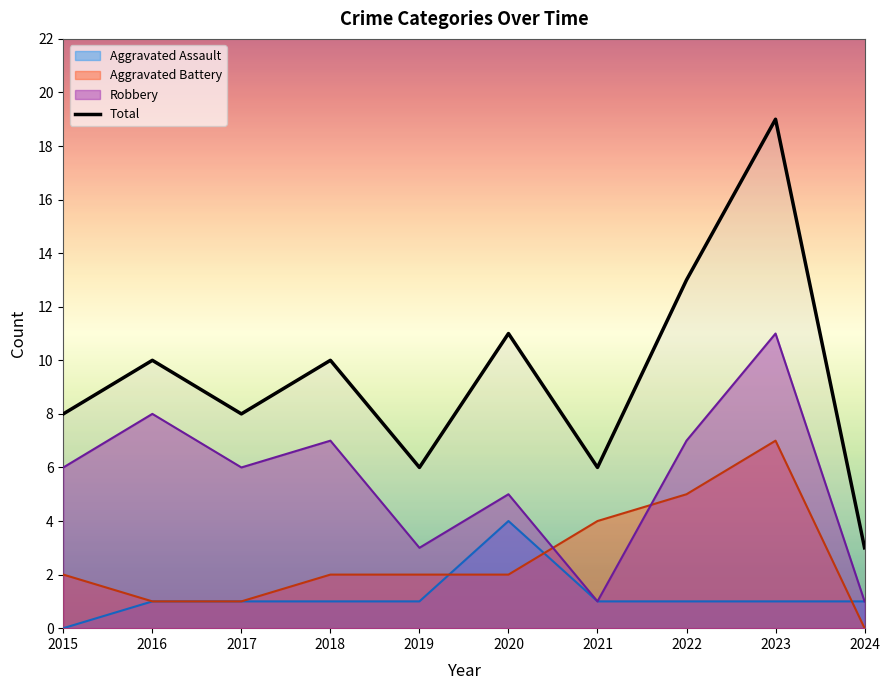

What is the value of the 9th point from the left?

19